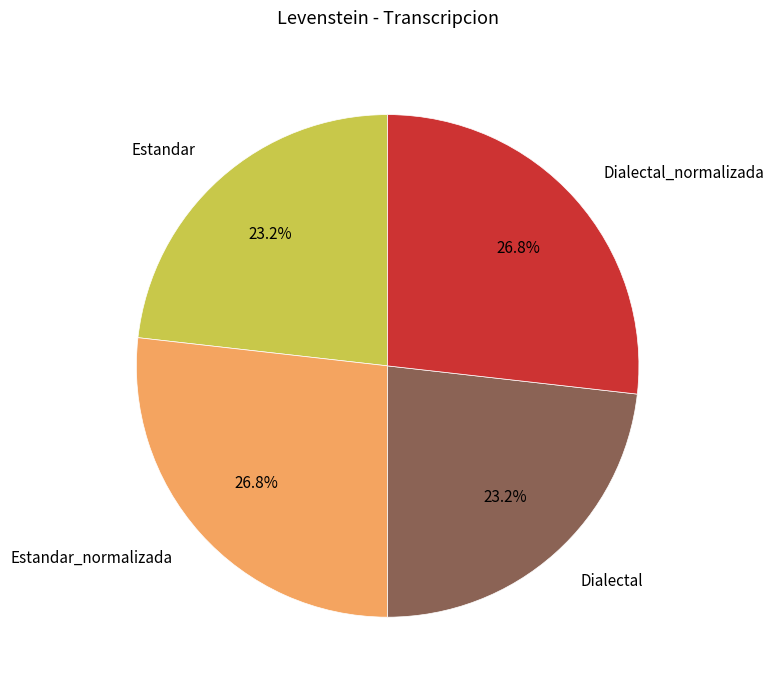

Does Estandar_normalizada represent more than half of the total?

No